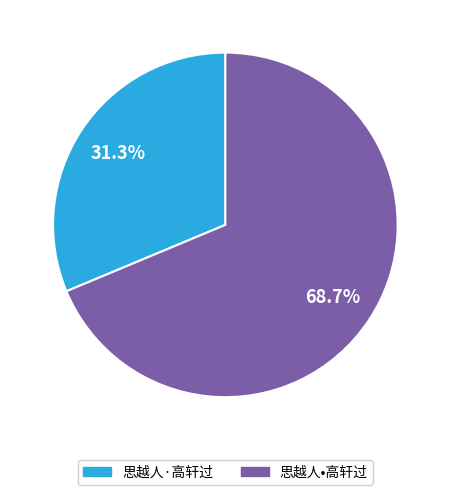

Is there any slice that represents more than half of the pie?

Yes